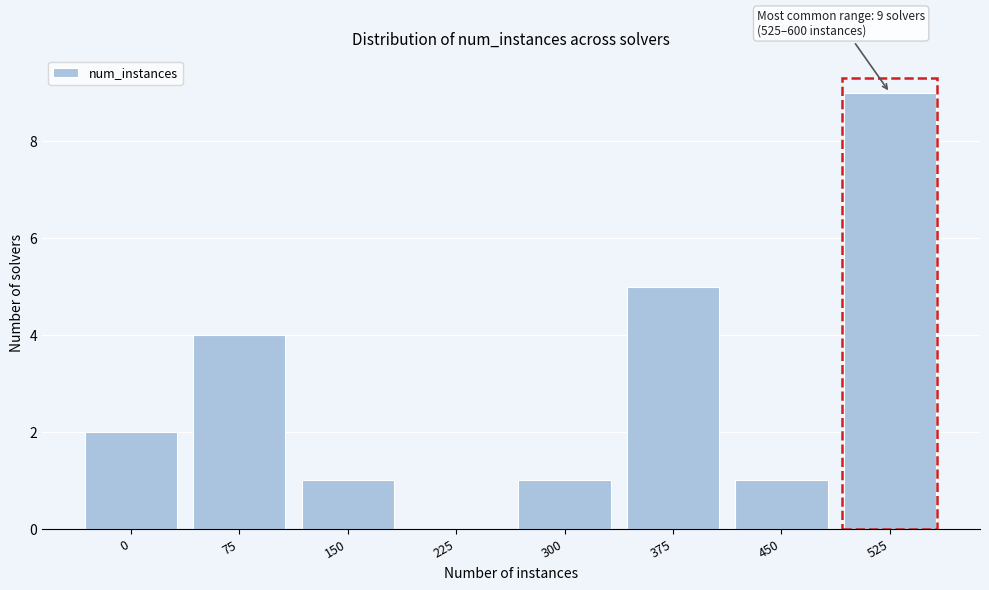

Reading right to left, extract all data points from this chart.

525=9	450=1	375=5	300=1	225=0	150=1	75=4	0=2